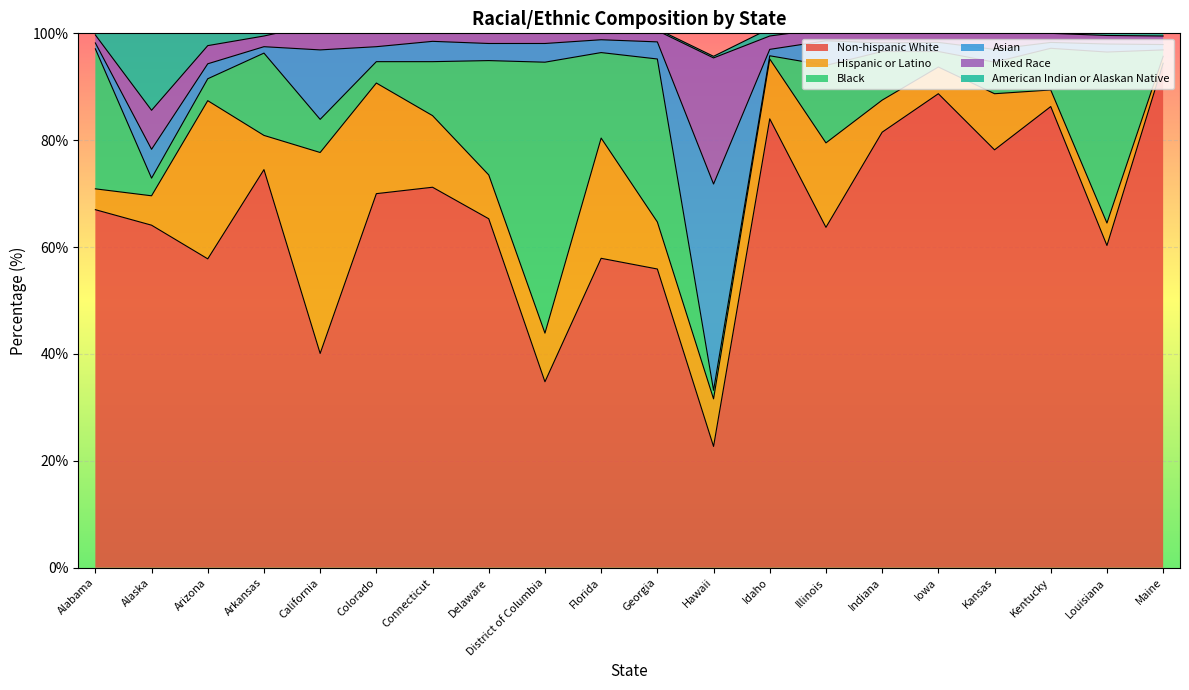

The value of American Indian or Alaskan Native at Kansas is 0.4. True or false?

False